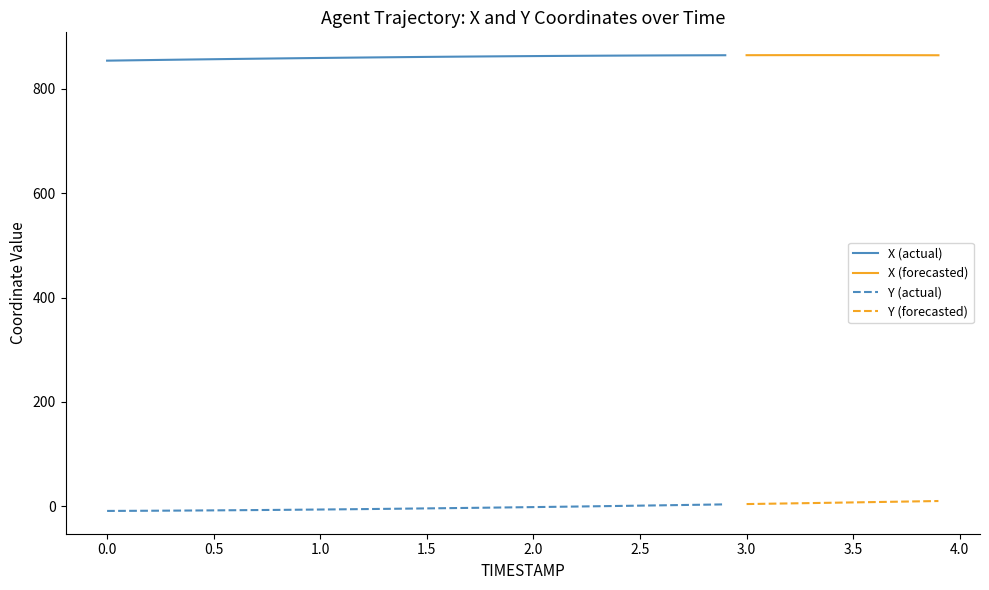

Is it true that X equals 864.4 at 32?

True